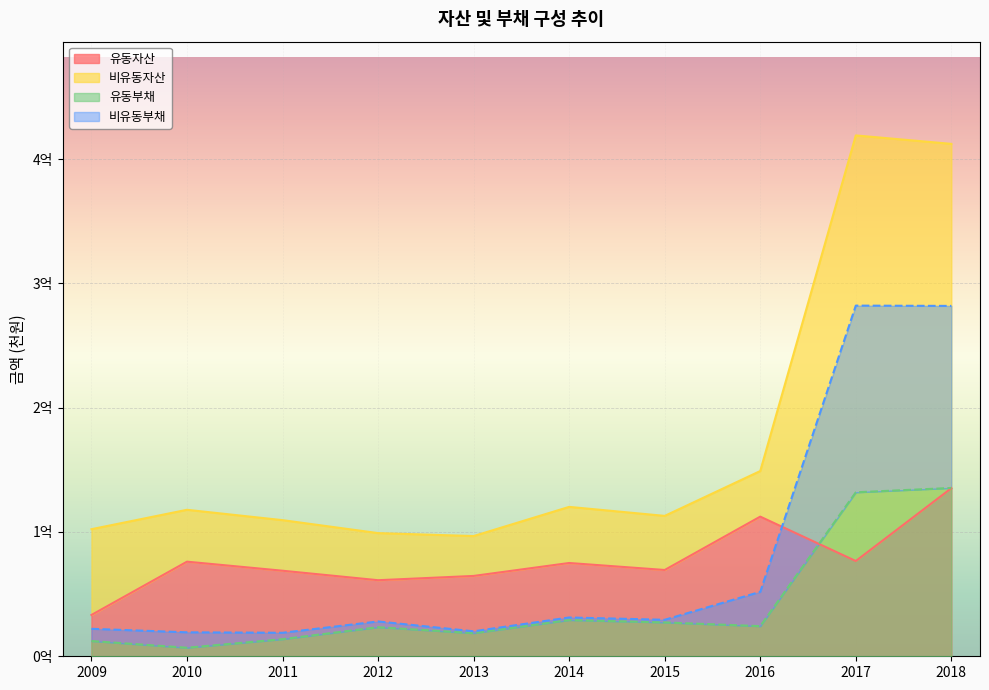

What are all the series names shown in the legend?

유동자산, 비유동자산, 유동부채, 비유동부채